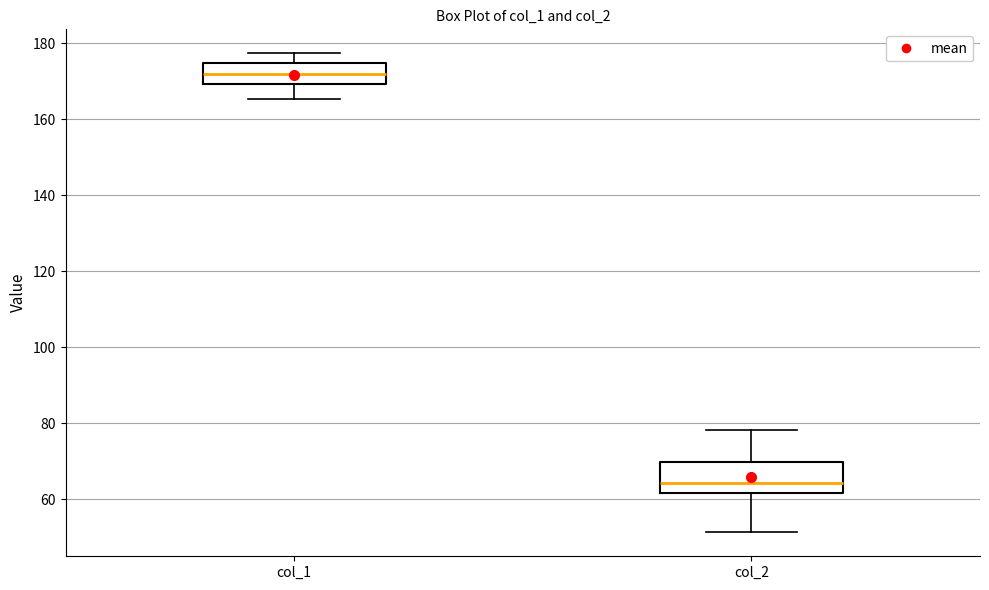

Where is the upper edge of the box for col_2 on the y-axis? The values are not printed on the chart, so give them approximately, as read against the axis.

70